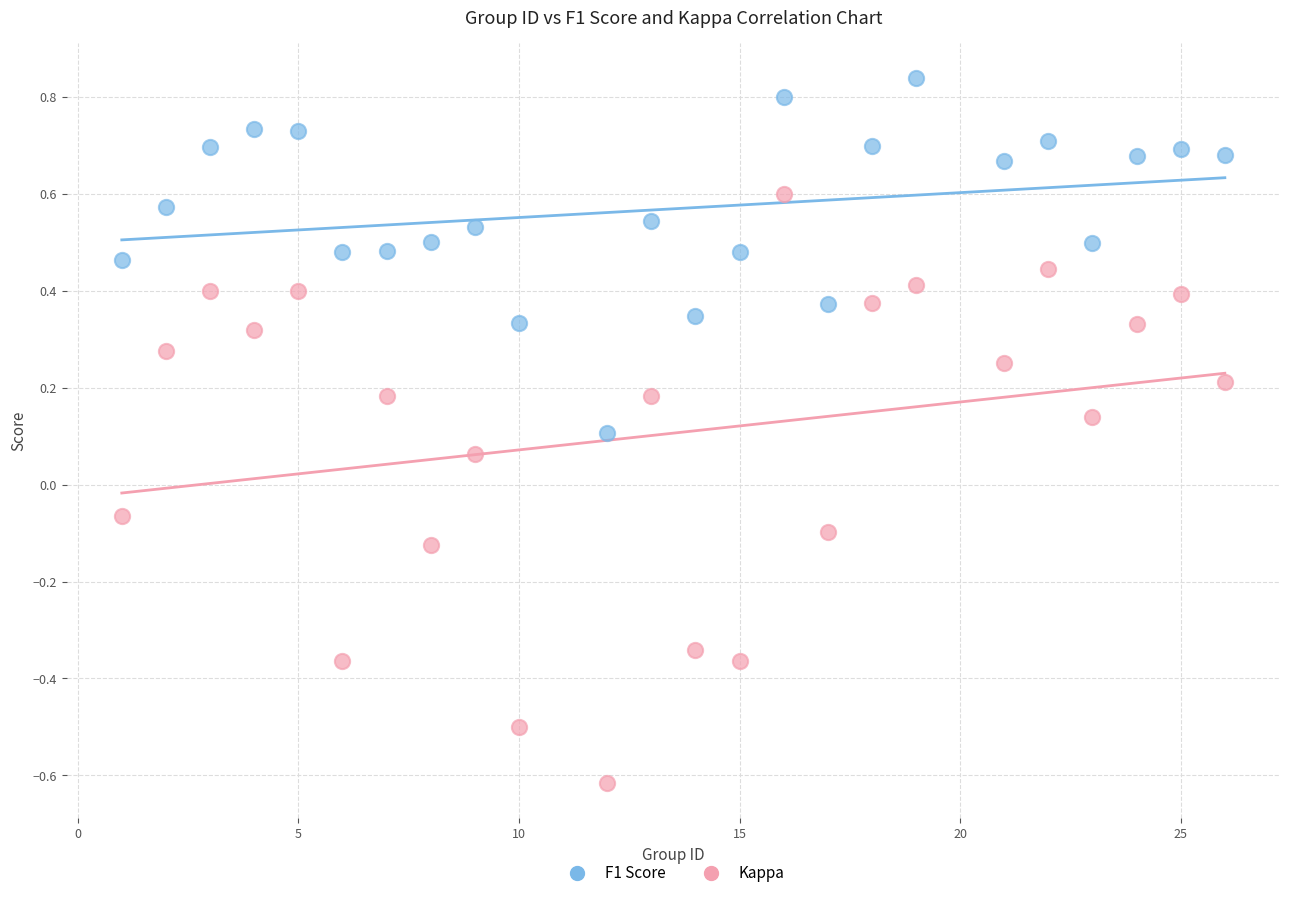

Which series has the largest Y range (max minus min)?

Kappa